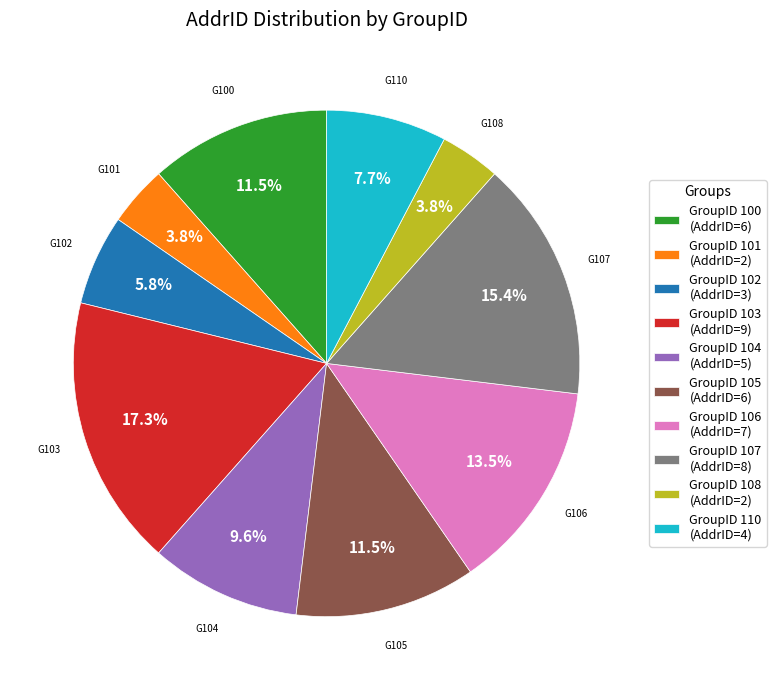

How many segments does this pie chart have?

10